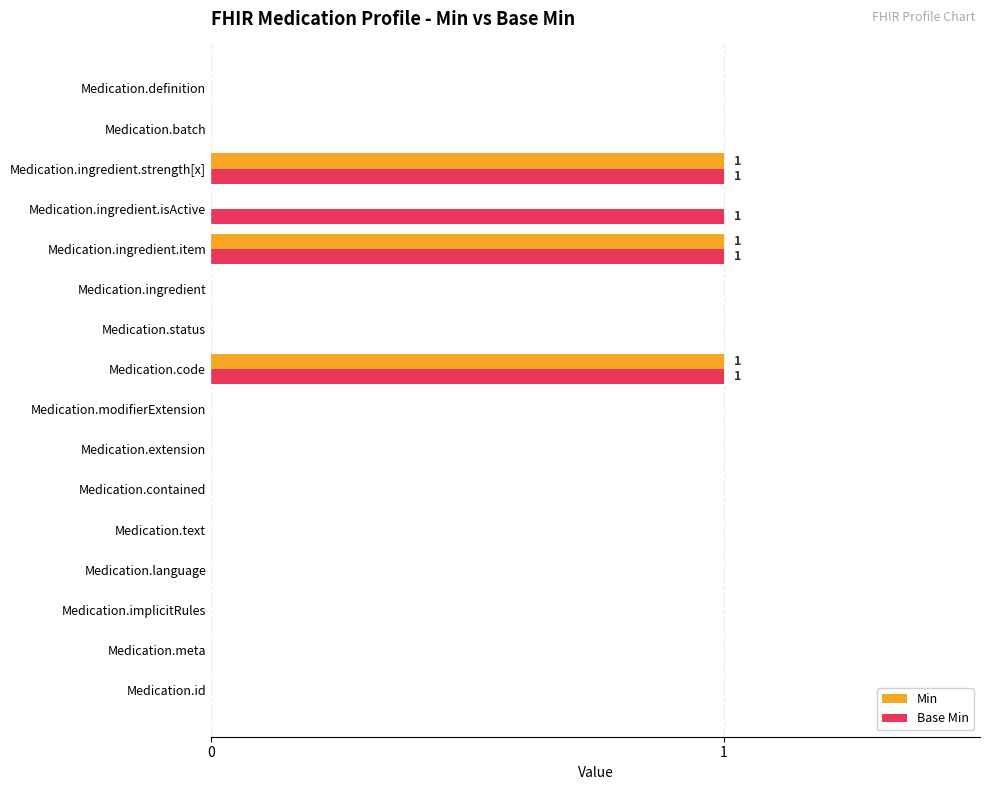

True or false: Base Min has a value of 0 at Medication.extension.

True